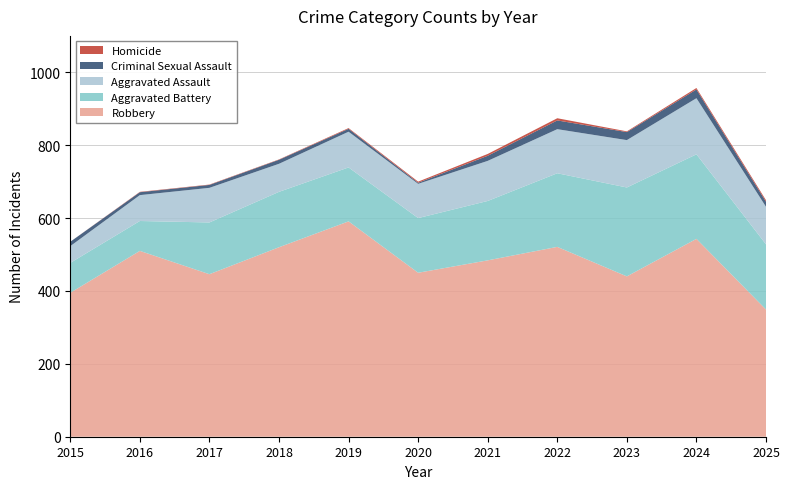

Reading left to right, transcribe all the data shown in this chart.

Aggravated Assault: 2015=46	2016=71	2017=95	2018=77	2019=98	2020=94	2021=110	2022=121	2023=130	2024=154	2025=103
Aggravated Battery: 2015=82	2016=82	2017=142	2018=152	2019=148	2020=150	2021=163	2022=202	2023=244	2024=232	2025=179
Criminal Sexual Assault: 2015=12	2016=8	2017=8	2018=11	2019=8	2020=3	2021=14	2022=24	2023=22	2024=24	2025=14
Homicide: 2015=0	2016=1	2017=1	2018=1	2019=2	2020=3	2021=5	2022=6	2023=2	2024=4	2025=4
Robbery: 2015=395	2016=510	2017=446	2018=520	2019=591	2020=450	2021=484	2022=521	2023=440	2024=543	2025=349